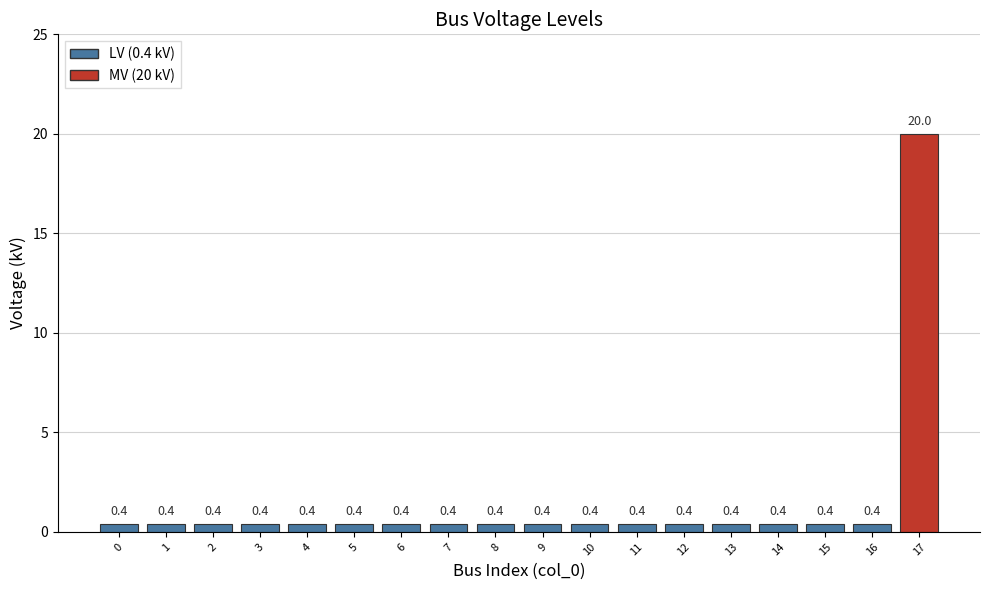

Is it true that the value at 9 is 0.4?

True